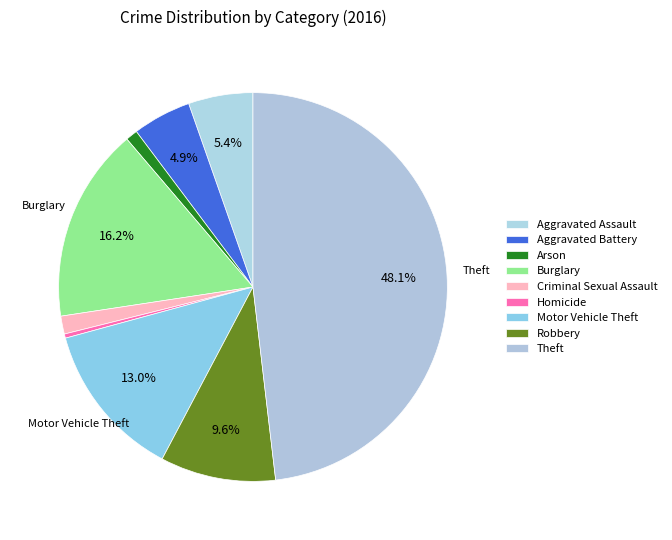

What is the total percentage of Aggravated Battery and Robbery?

14.5%